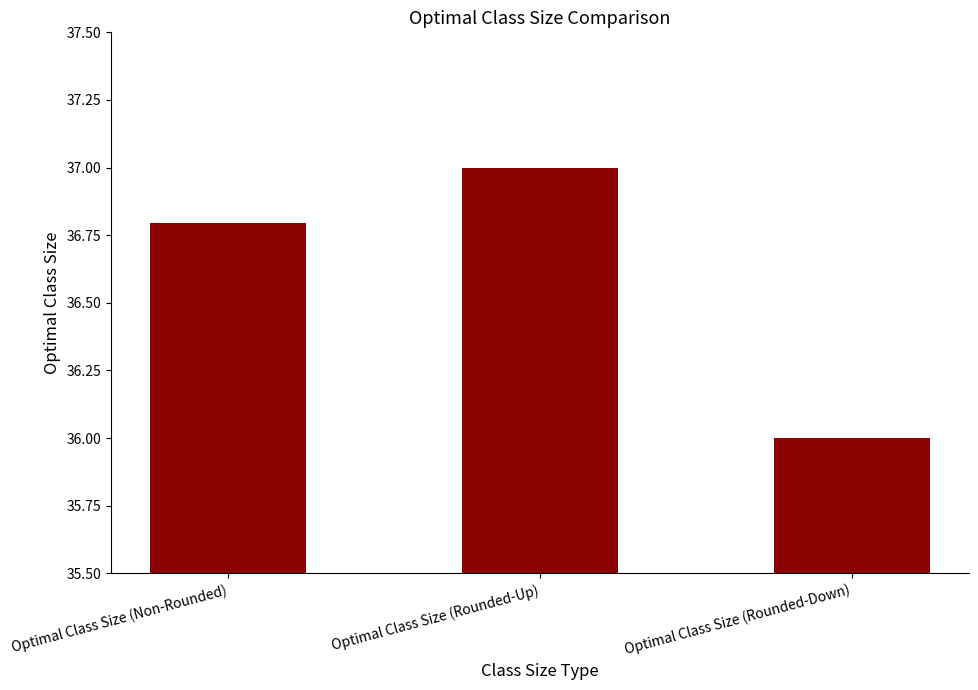

What is the label of the 2nd bar from the right?

Optimal Class Size (Rounded-Up)